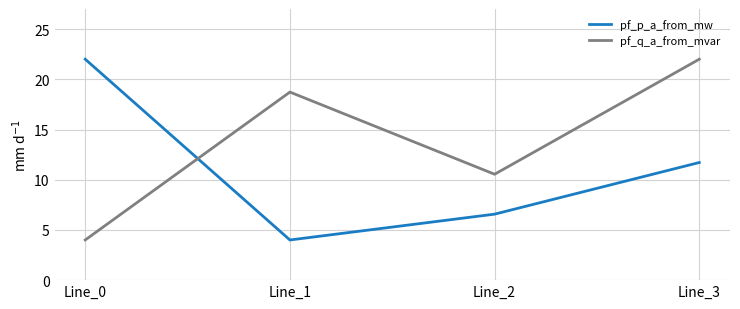

Where do pf_q_a_from_mvar and pf_p_a_from_mw first cross each other?

Line_0 and Line_1